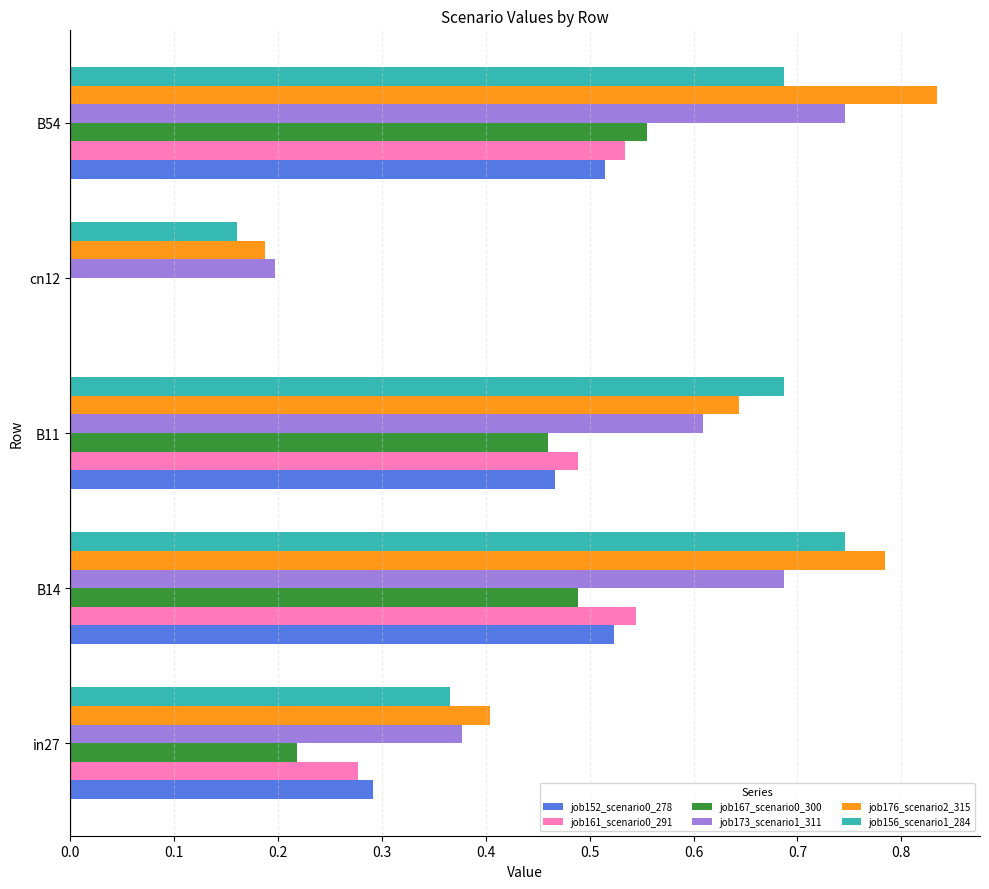

Which label corresponds to the largest value in the chart?

B54